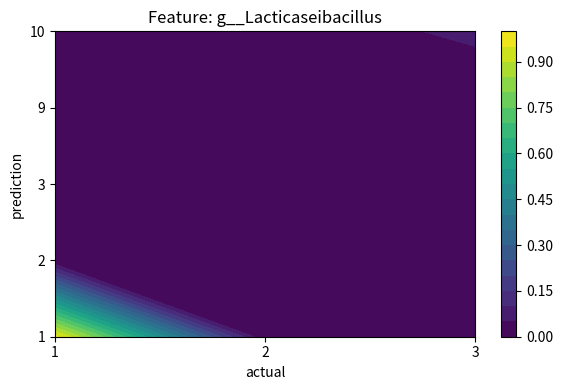

Where is 10 nearest to the value 0?

1